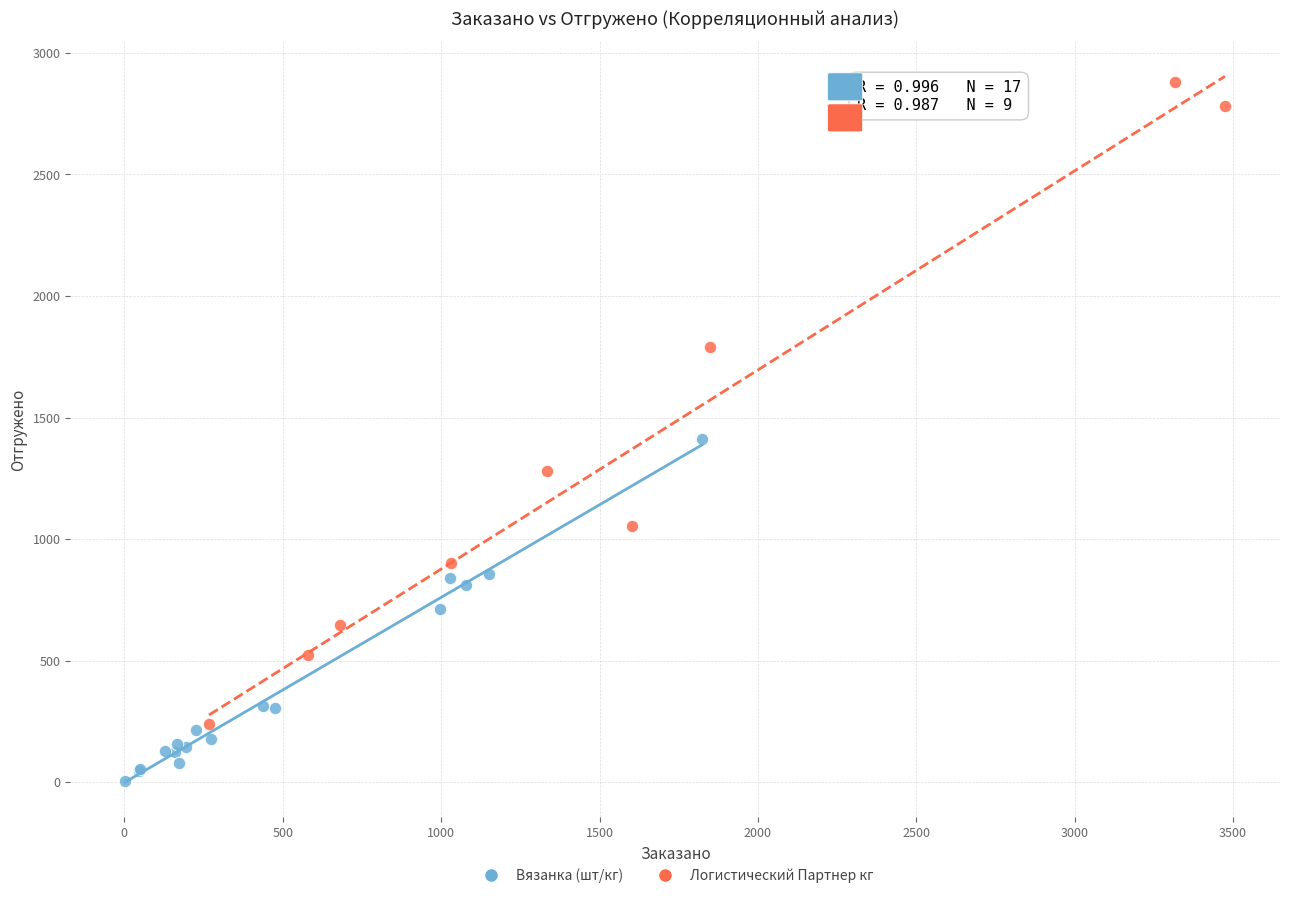

Which series has the widest spread of Y values?

Логистический Партнер кг